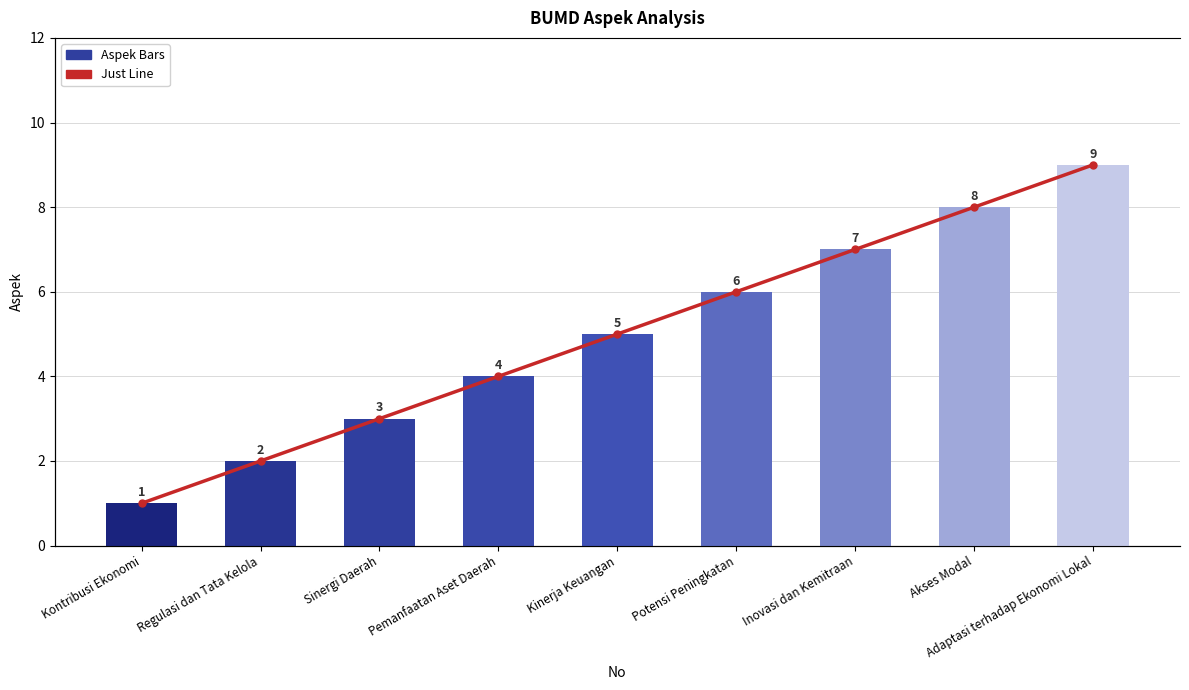

The value of No at Regulasi dan Tata Kelola is 2. True or false?

True